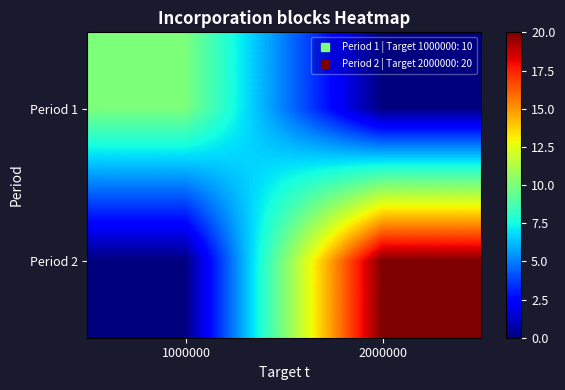

Which series has the widest spread of values?

Period 2